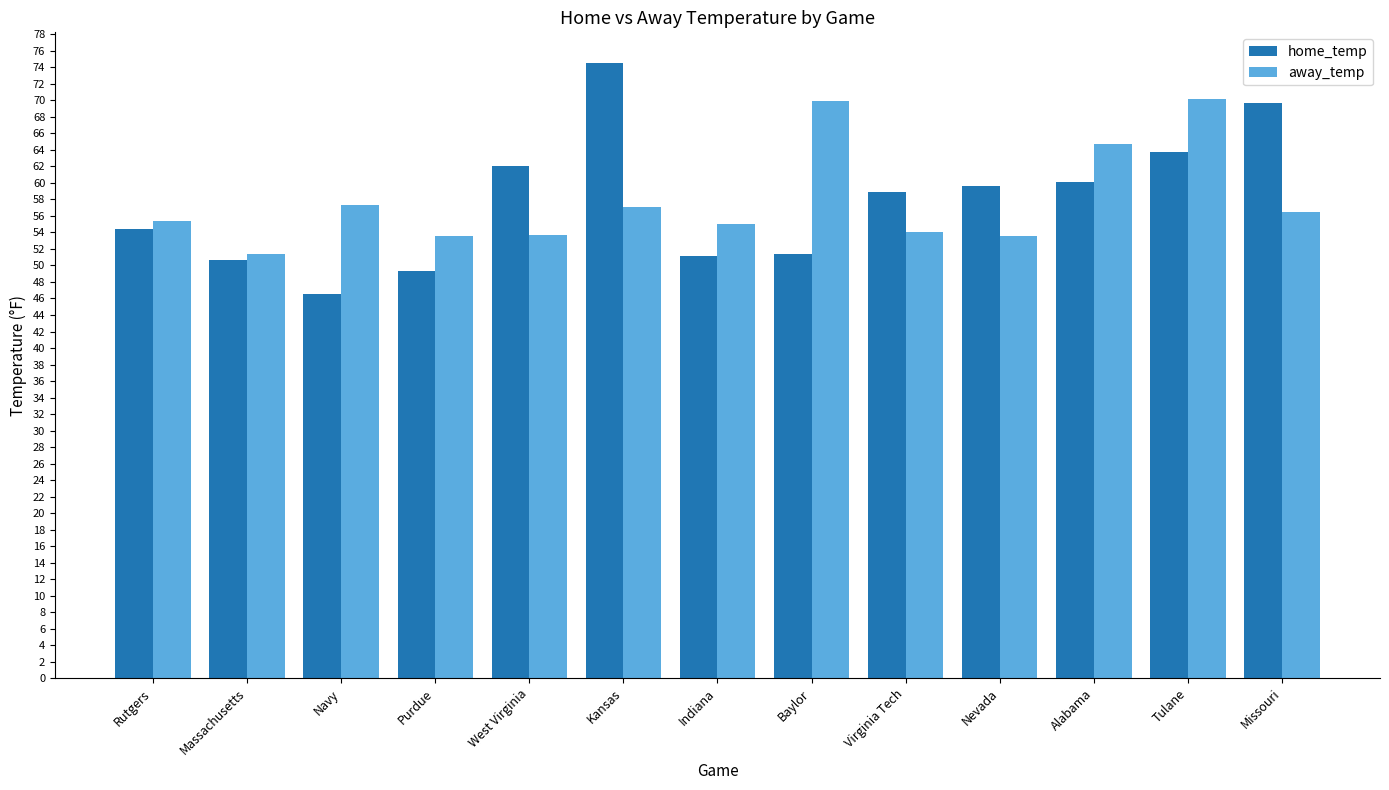

What is the smallest value displayed?

46.6